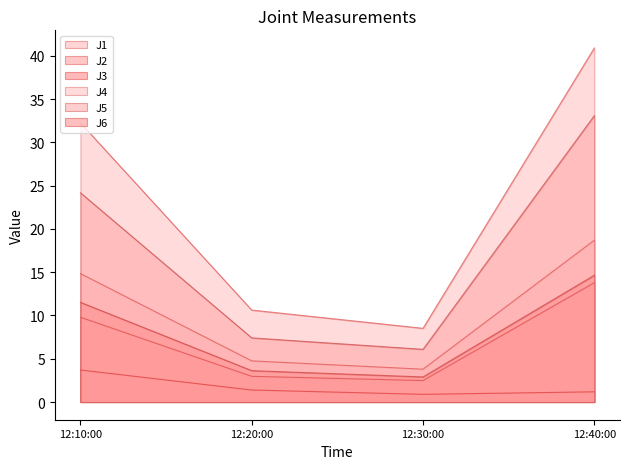

What are all the series names shown in the legend?

J1, J2, J3, J4, J5, J6